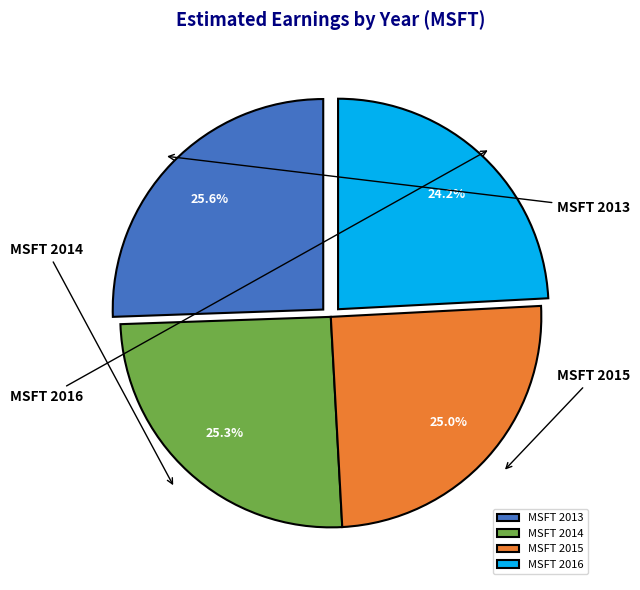

To the nearest percent, what percentage of the pie is MSFT 2015?

25%